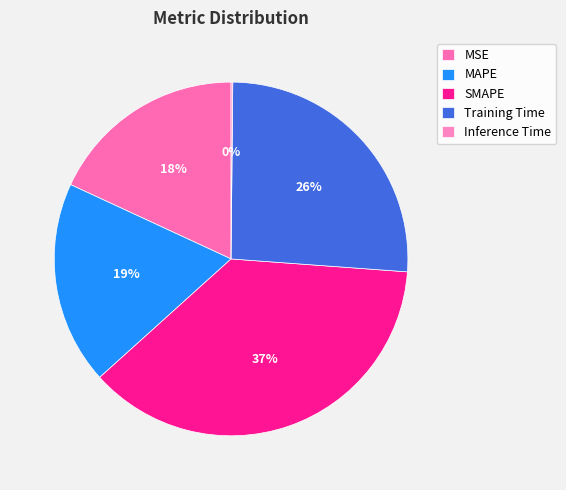

What percentage is NOT represented by SMAPE?

62.8%